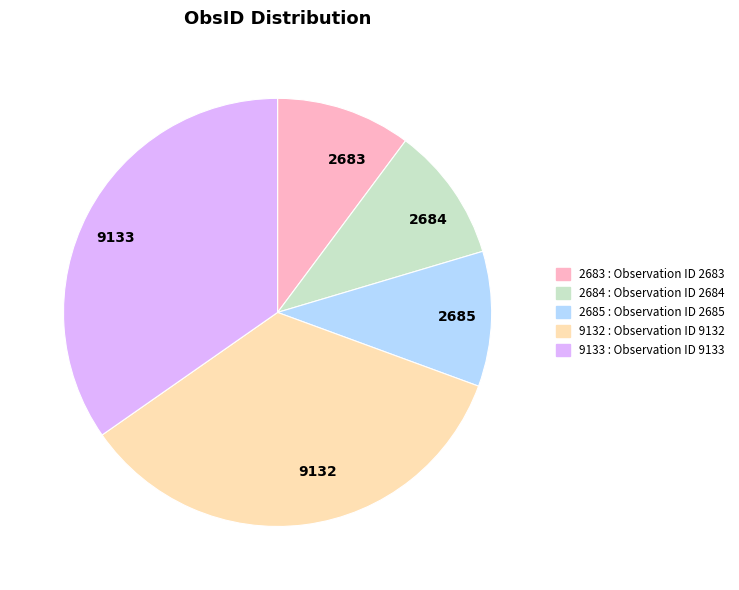

How many slices are in this pie chart?

5